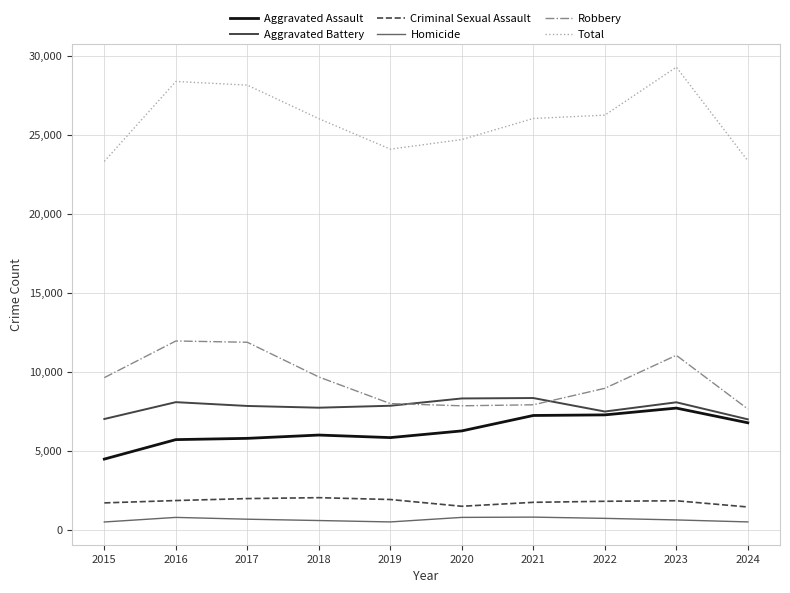

What is the maximum value for Robbery?

11960